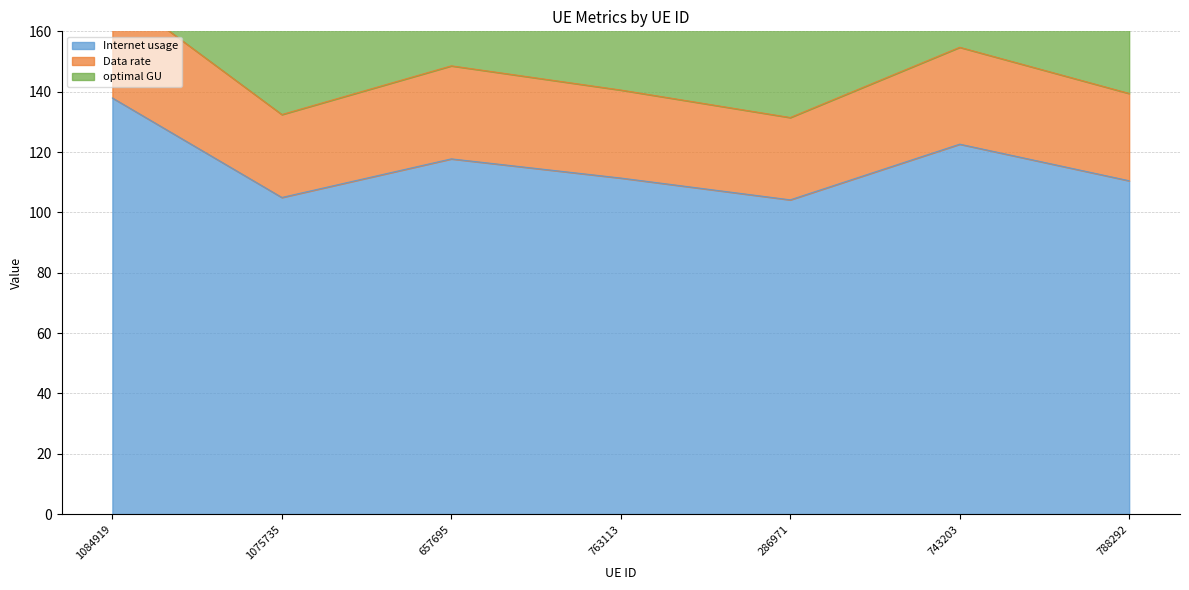

What is the sum of all Internet usage values?

809.2